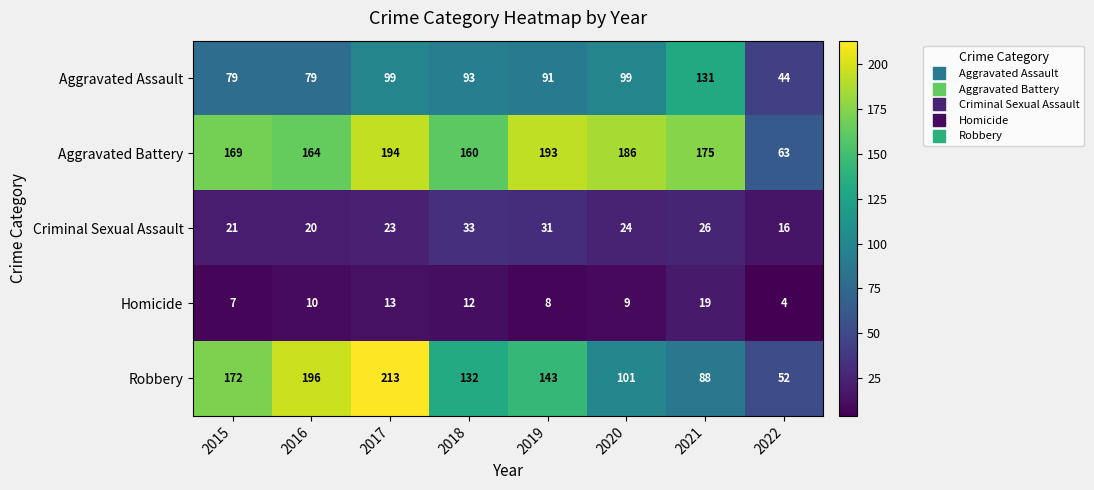

True or false: Aggravated Battery has a value of 266 at 2015.

False